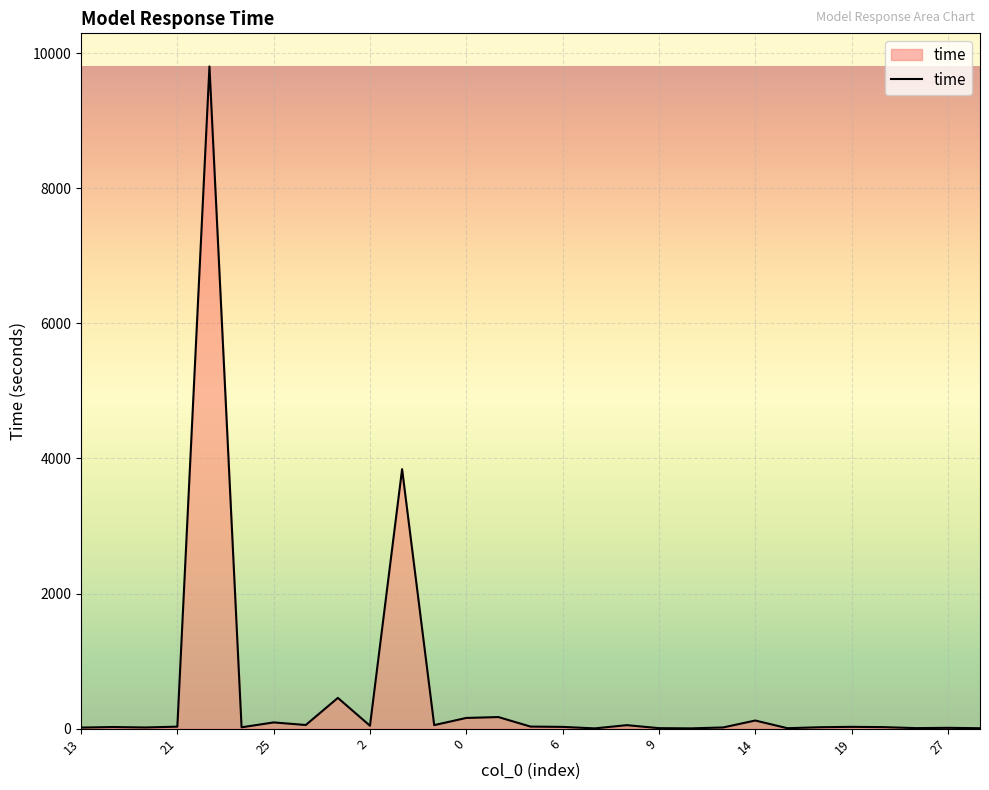

What is the difference between the maximum and minimum values?

9798.7